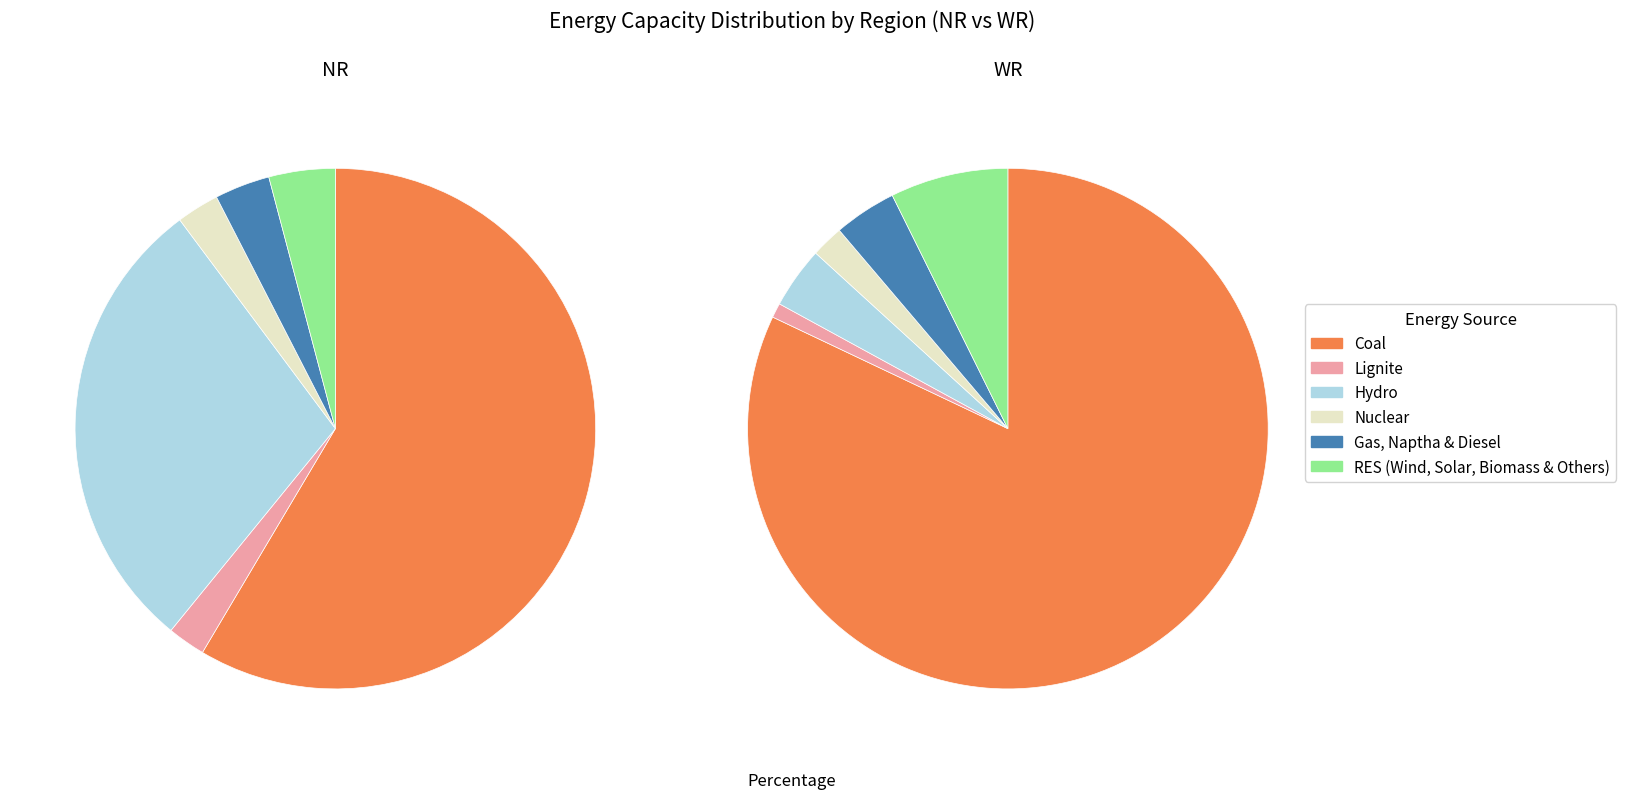

To the nearest percent, what is the difference between the Lignite and Gas, Naptha & Diesel slice percentages?

1%